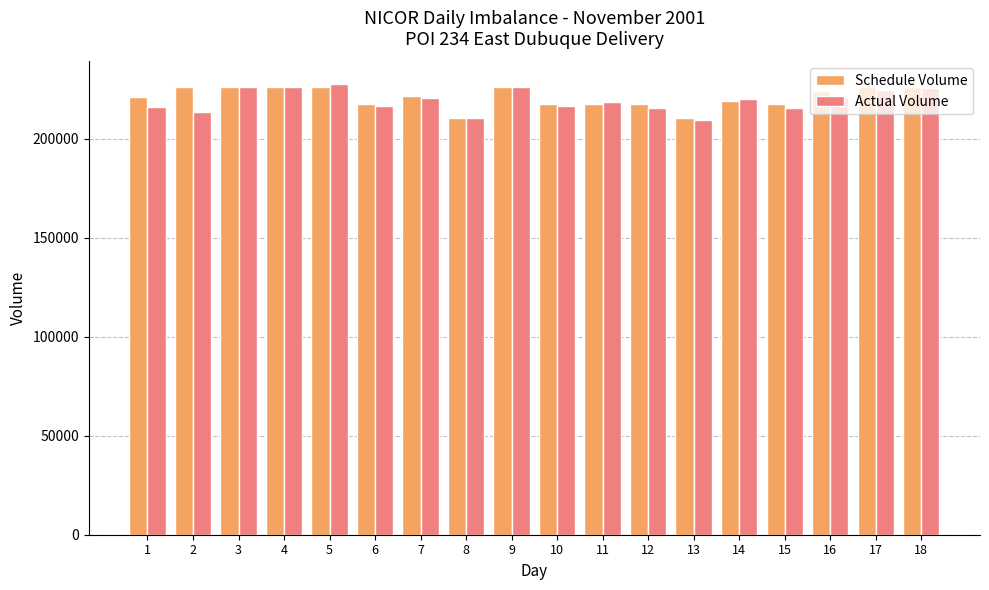

What are all the series names shown in the legend?

Schedule Volume, Actual Volume